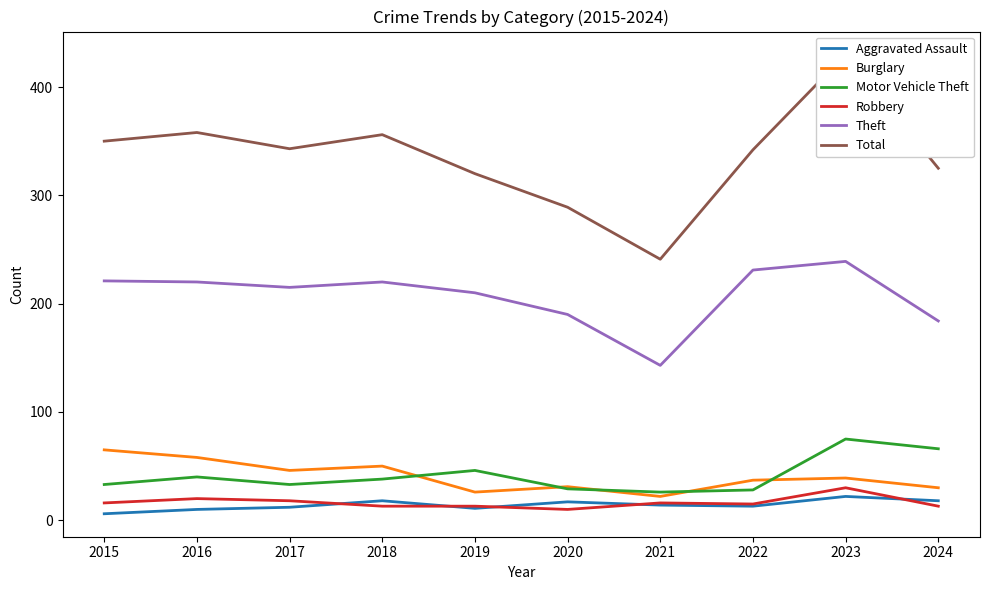

True or false: Motor Vehicle Theft and Theft intersect in this chart.

False